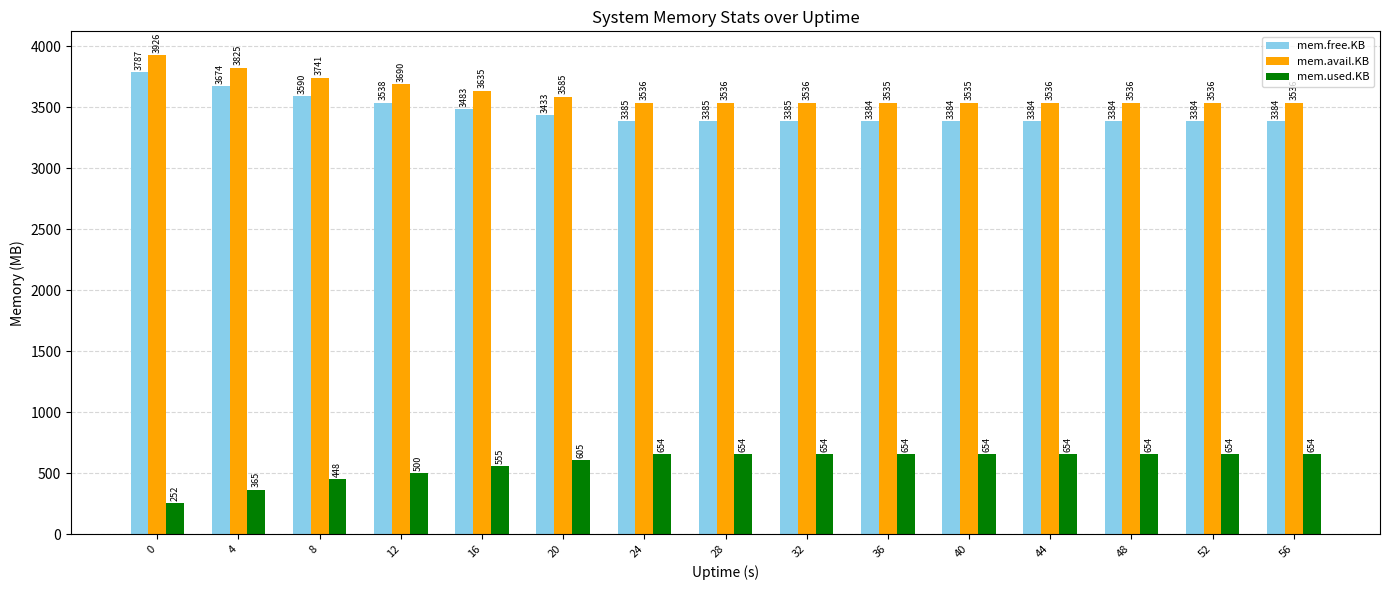

True or false: mem.avail.KB has a value of 4602.3 at 36.

False